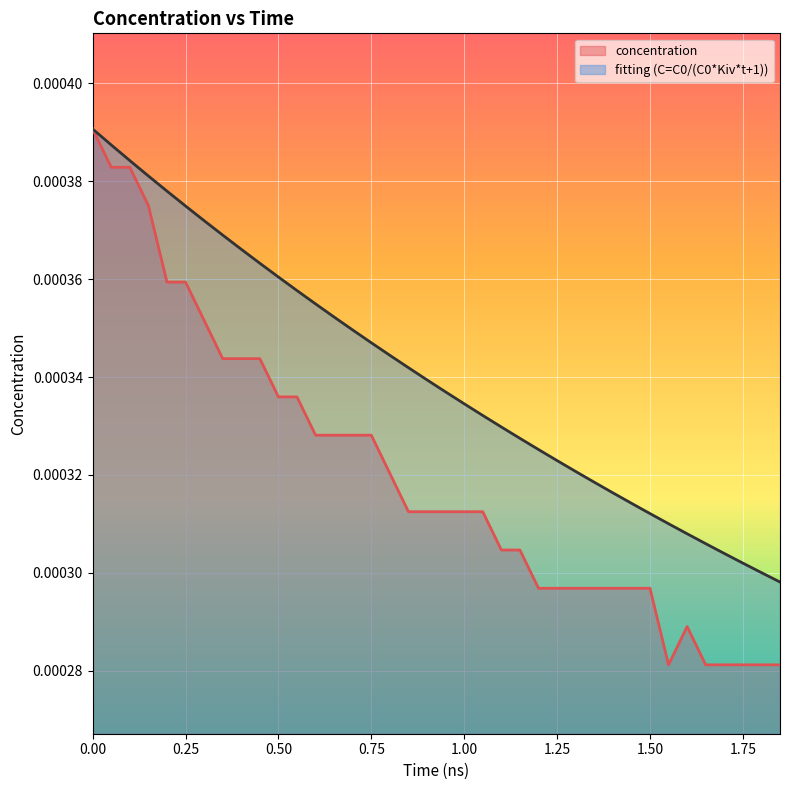

Between 0.35 and 1.85, which is larger?

0.35